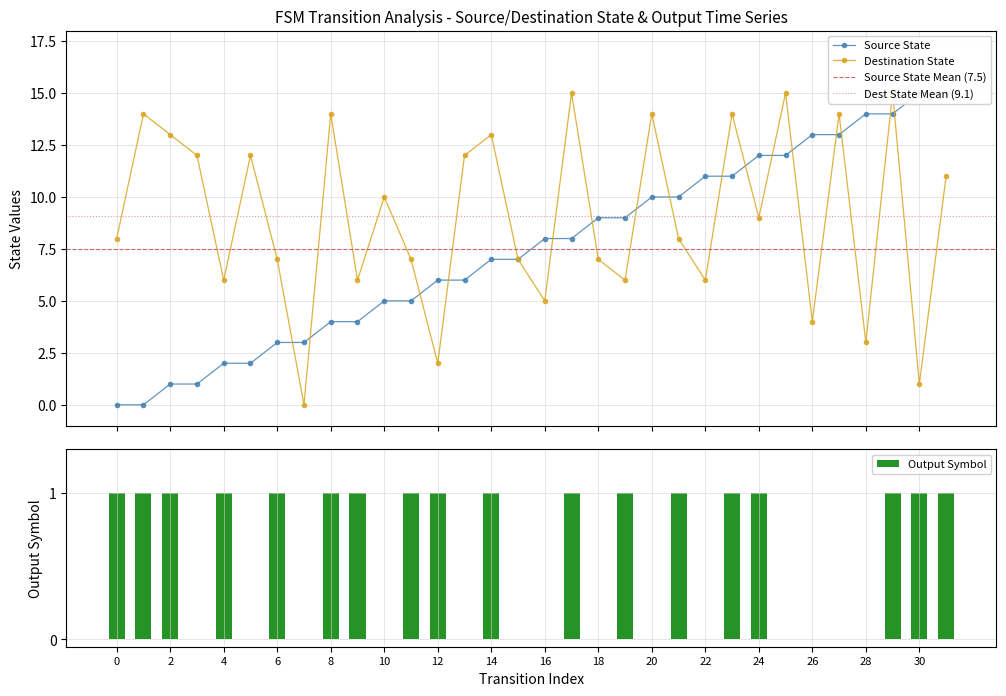

What is the difference between the second highest and second lowest values in the destination_state series?

14